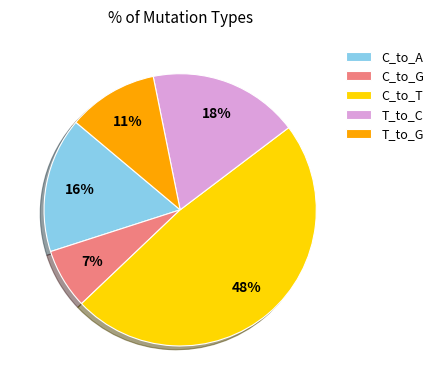

Approximately how many times larger is the value at C_to_G compared to C_to_A?

0.4